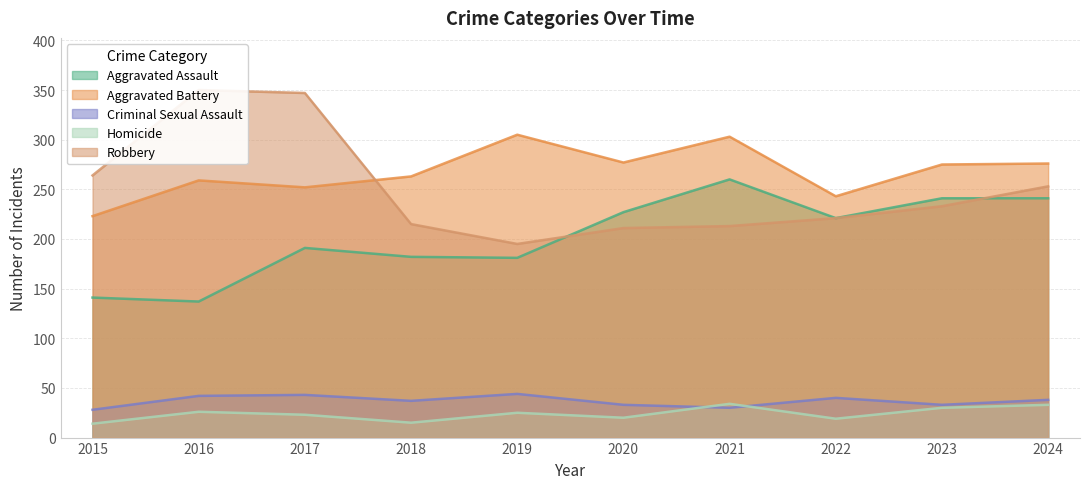

What is the spread (max minus min) of values at 2017?

324